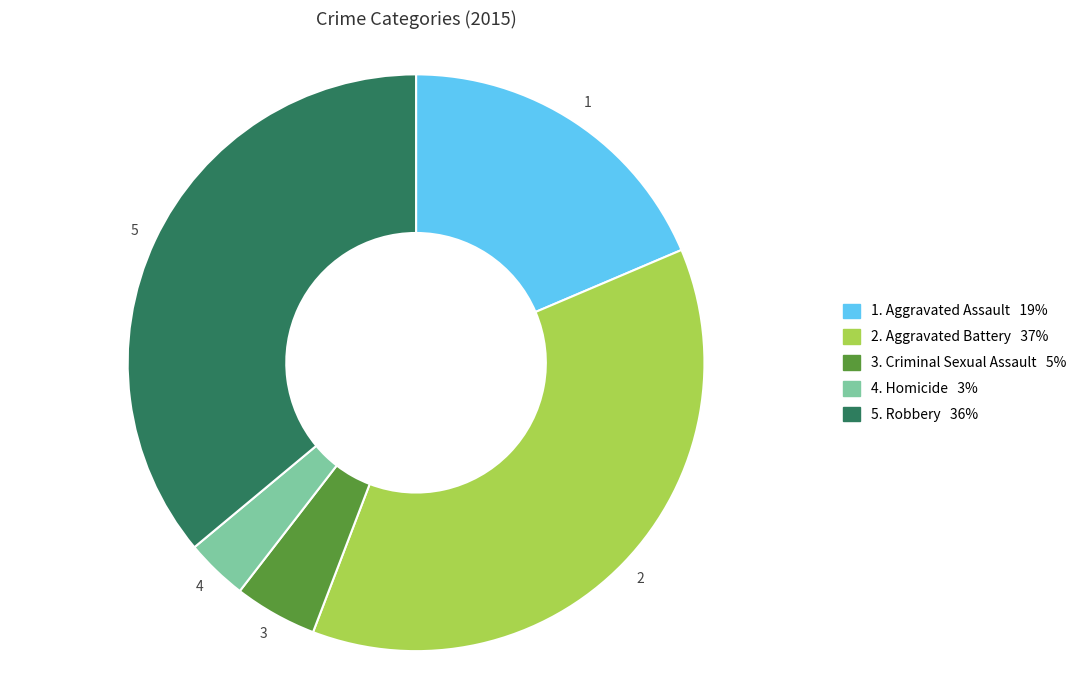

Is there any slice that represents more than half of the pie?

No